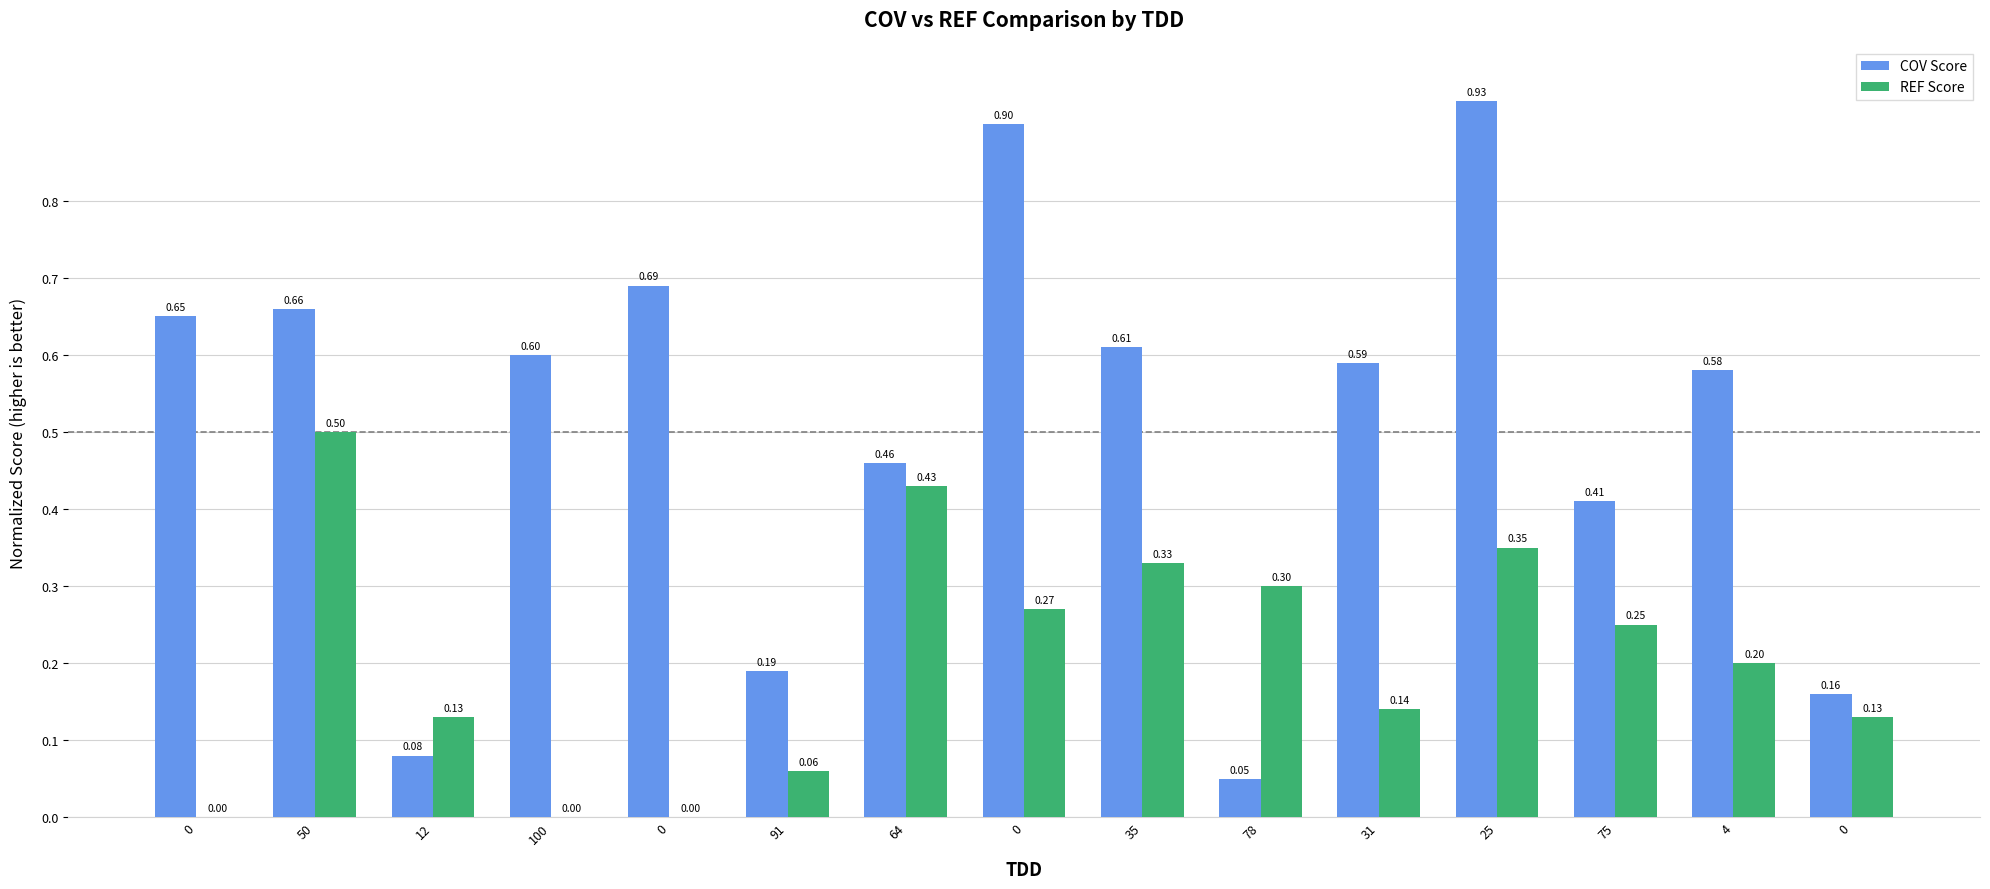

Does the chart contain stacked bars?

No